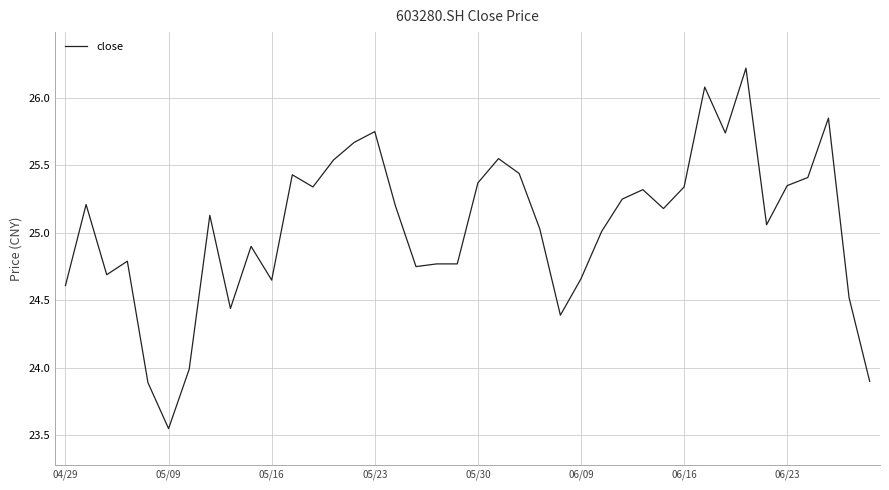

Count the number of data series in this chart.

1